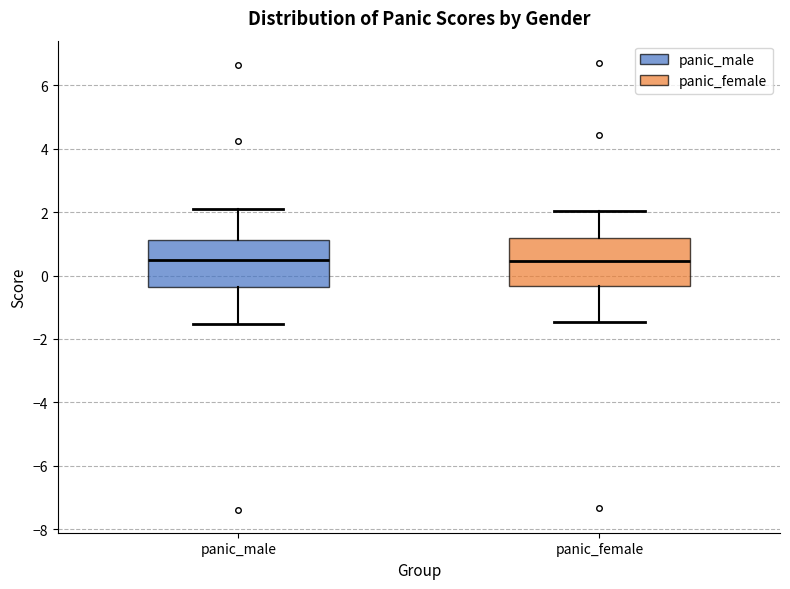

Reading left to right, read every box against the y-axis: the position of its median line, the range the box covers, and the ends of its whiskers. The values are not printed on the chart, so give them approximately, as read against the axis.

panic_male: median 0.4, box -0.4 to 1.2, whiskers -1.6 to 2.0
panic_female: median 0.4, box -0.4 to 1.2, whiskers -1.4 to 2.0